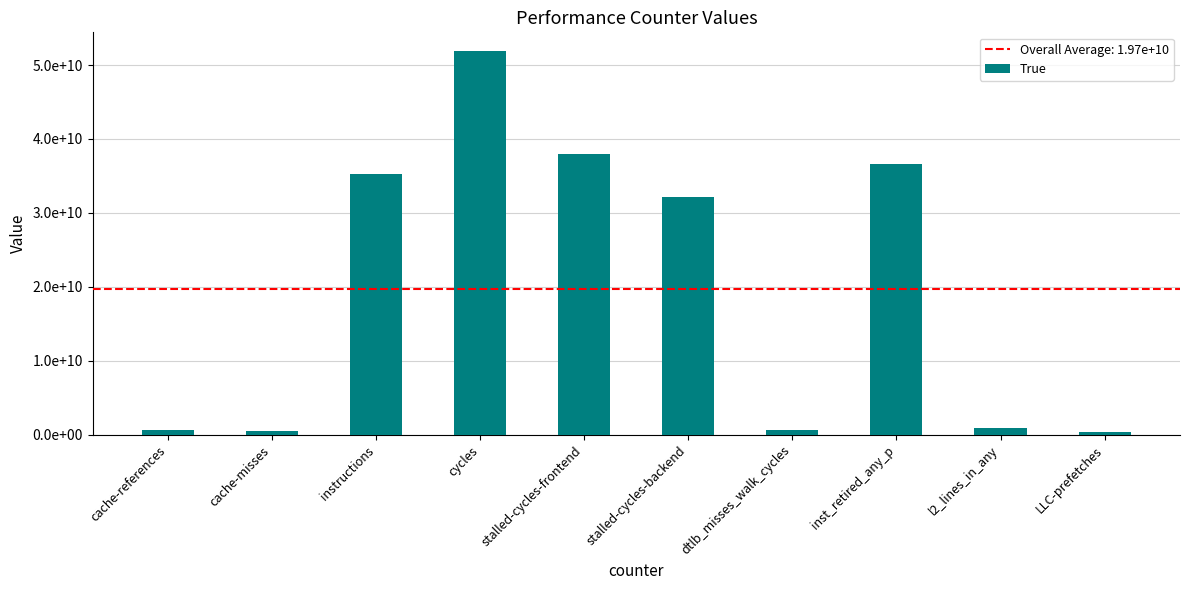

The value at dtlb_misses_walk_cycles is 617298413. True or false?

True